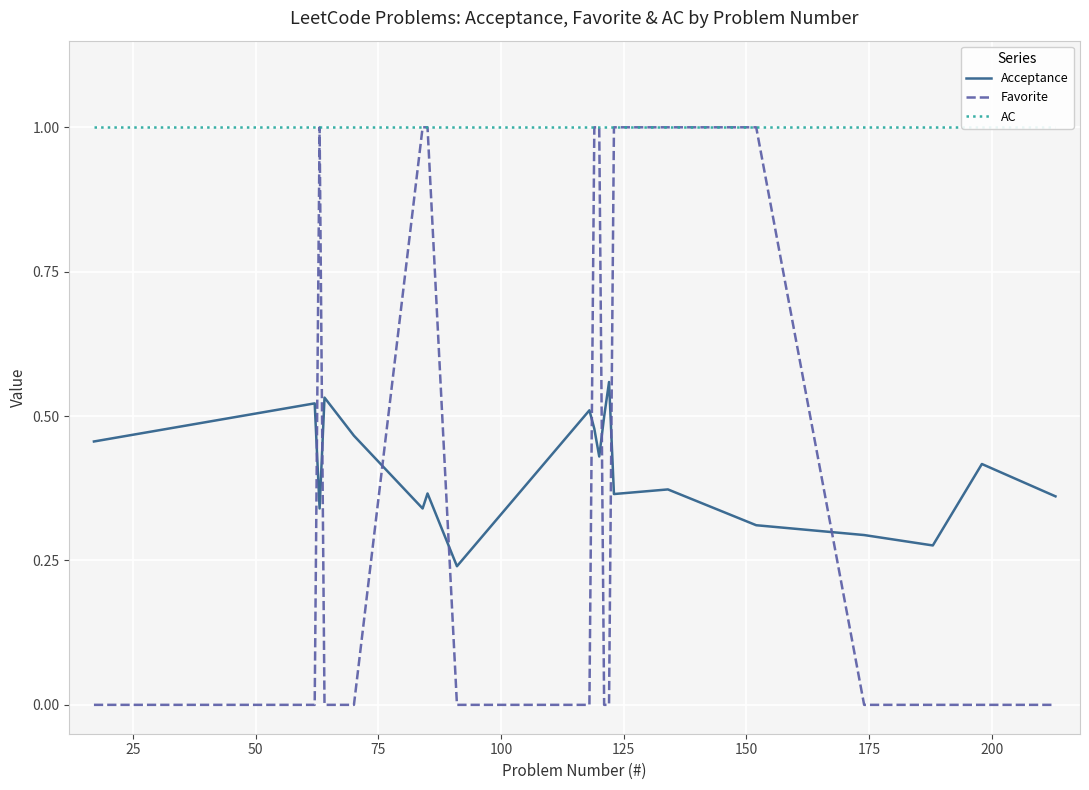

How many times do Acceptance and Favorite cross each other?

8